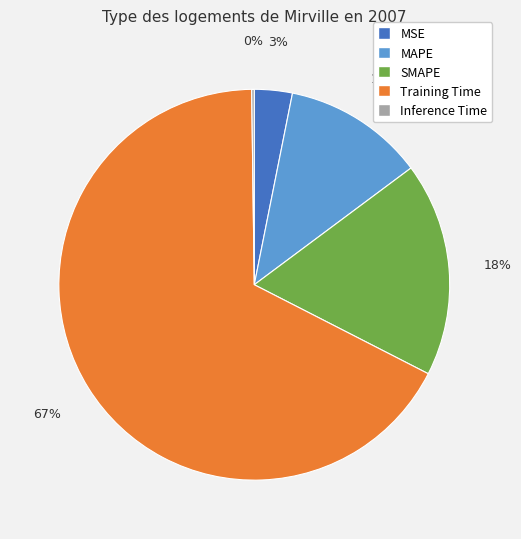

What percentage is the MSE slice, to the nearest percent?

3%